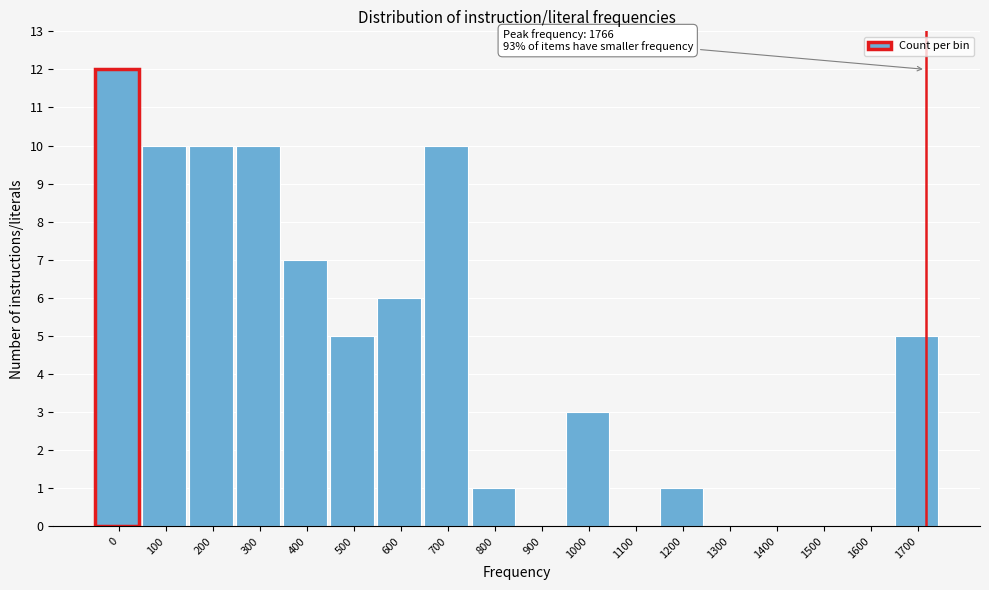

Reading right to left, extract all data points from this chart.

1700=5	1600=0	1500=0	1400=0	1300=0	1200=1	1100=0	1000=3	900=0	800=1	700=10	600=6	500=5	400=7	300=10	200=10	100=10	0=12